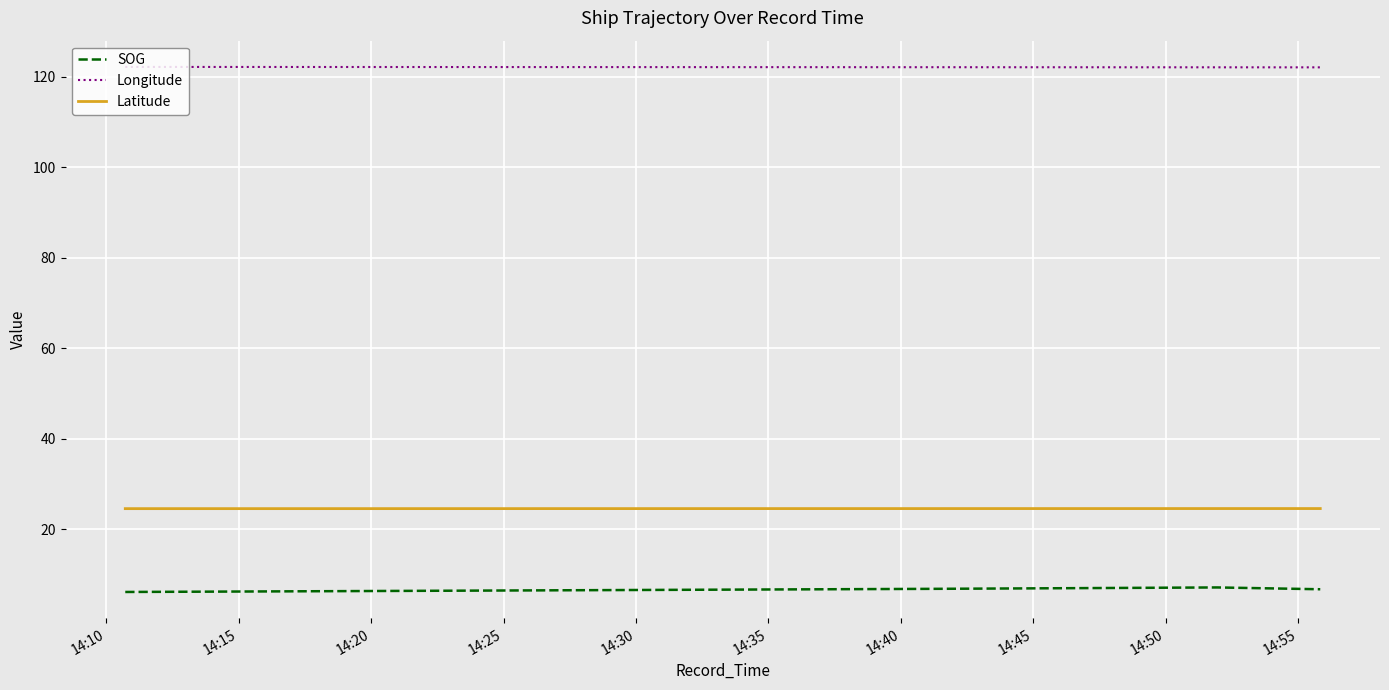

Which series has the widest spread of values?

SOG